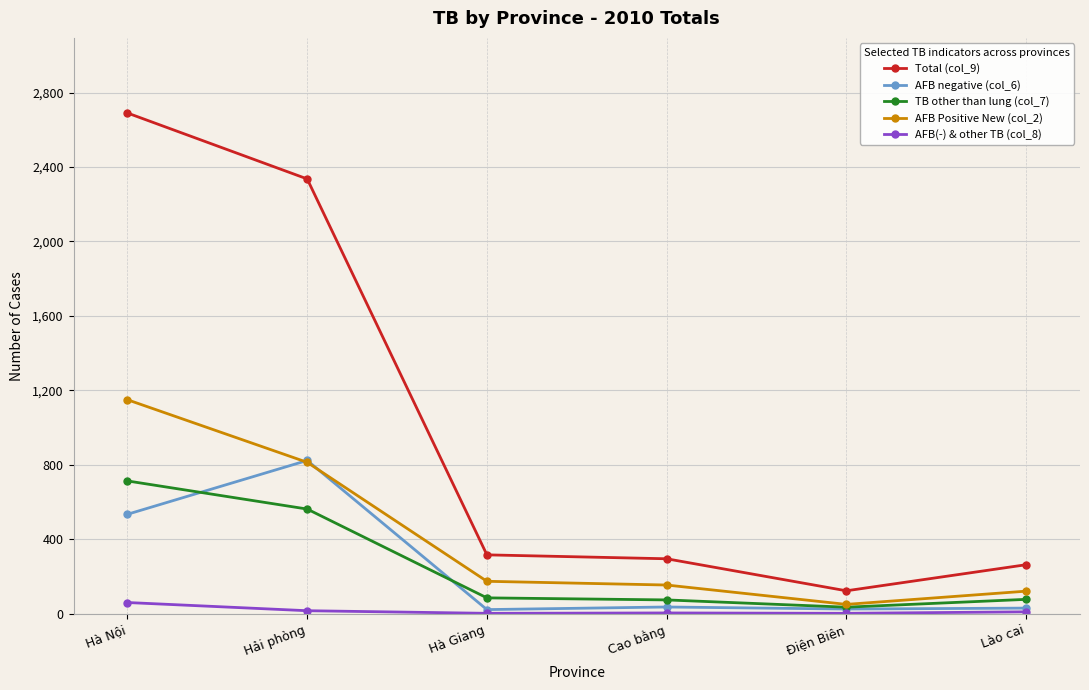

Which series has the largest total across all categories?

Total (col_9)